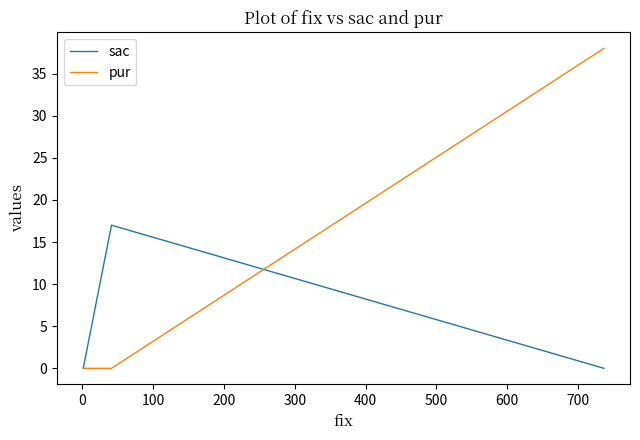

Which series has the largest total across all categories?

pur